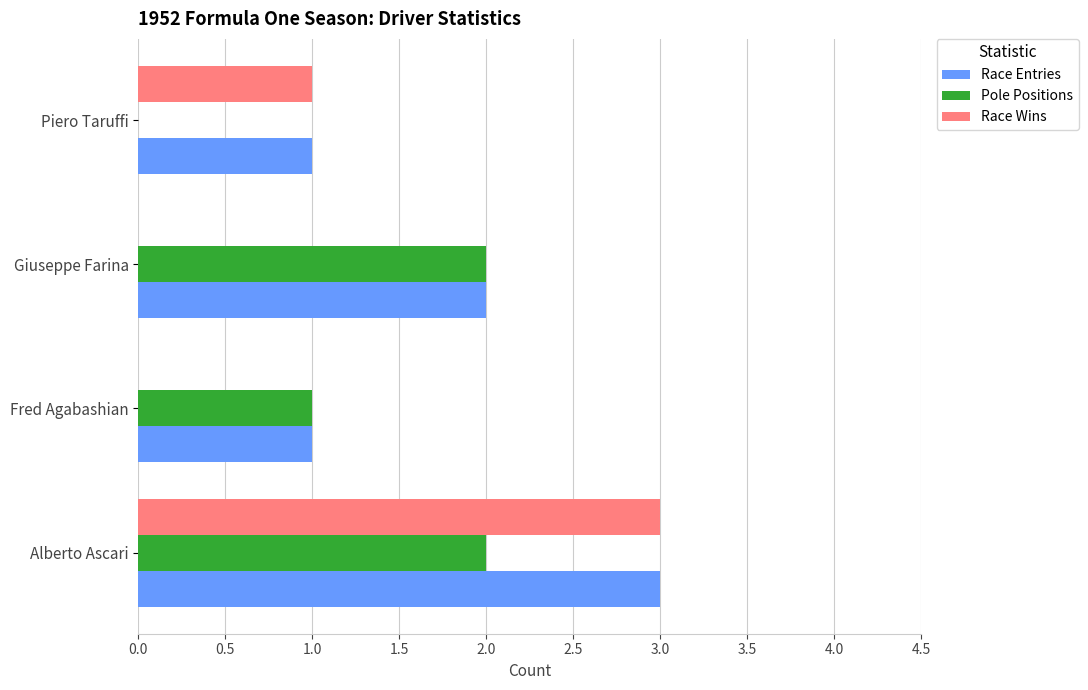

True or false: Race Entries has a value of 1 at Fred Agabashian.

True